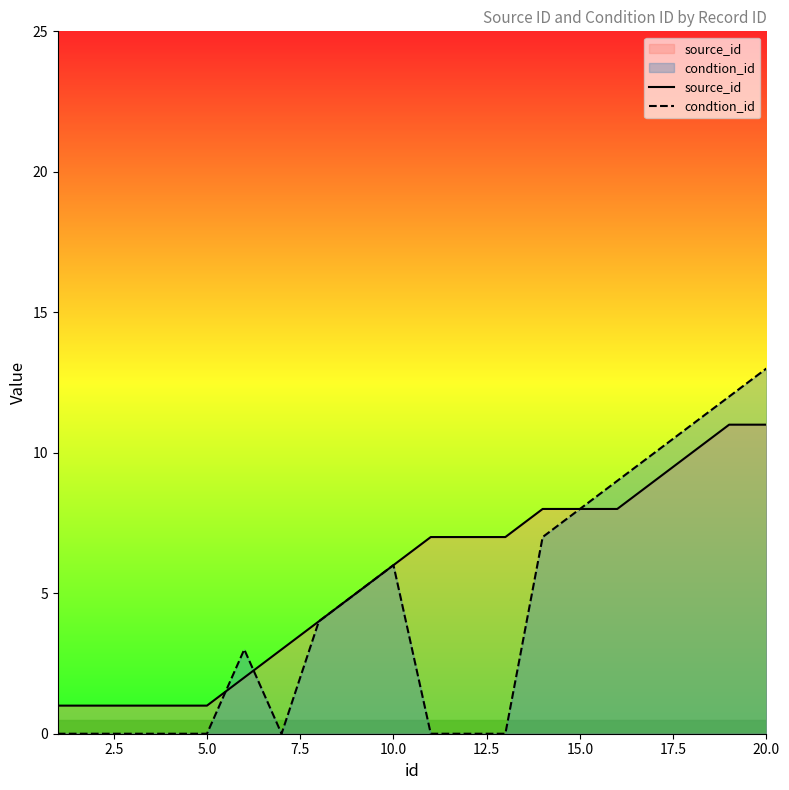

Rank the series by their maximum value, from highest to lowest.

condtion_id, source_id